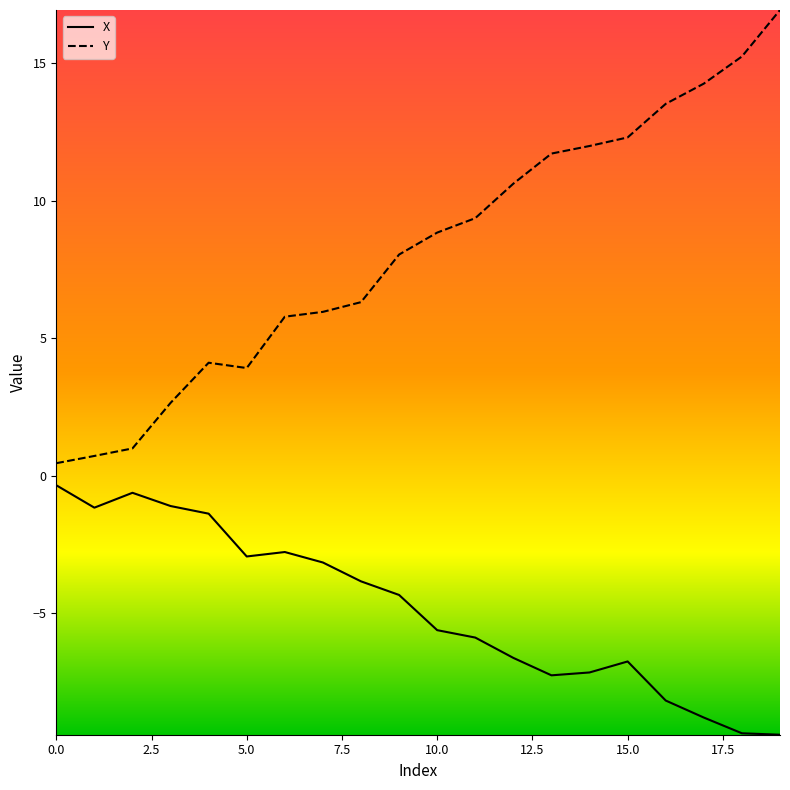

What is the minimum value shown in the chart?

-9.4